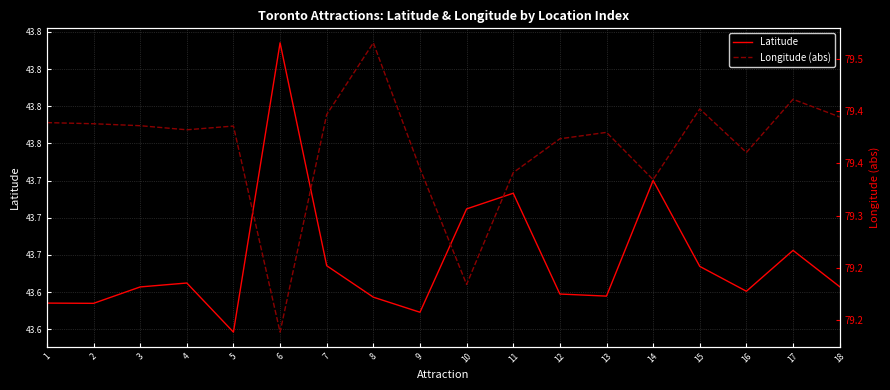

Which label corresponds to the smallest value in the chart?

5